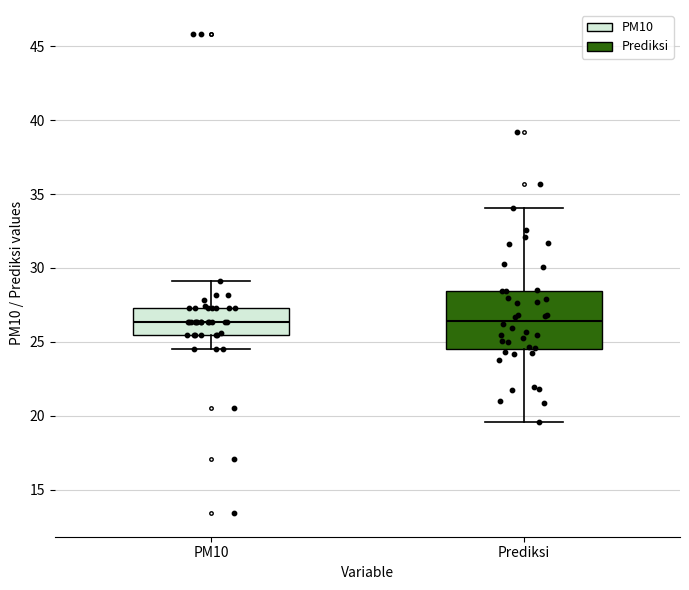

Comparing the boxes themselves (not the whiskers), which one is the tallest?

Prediksi